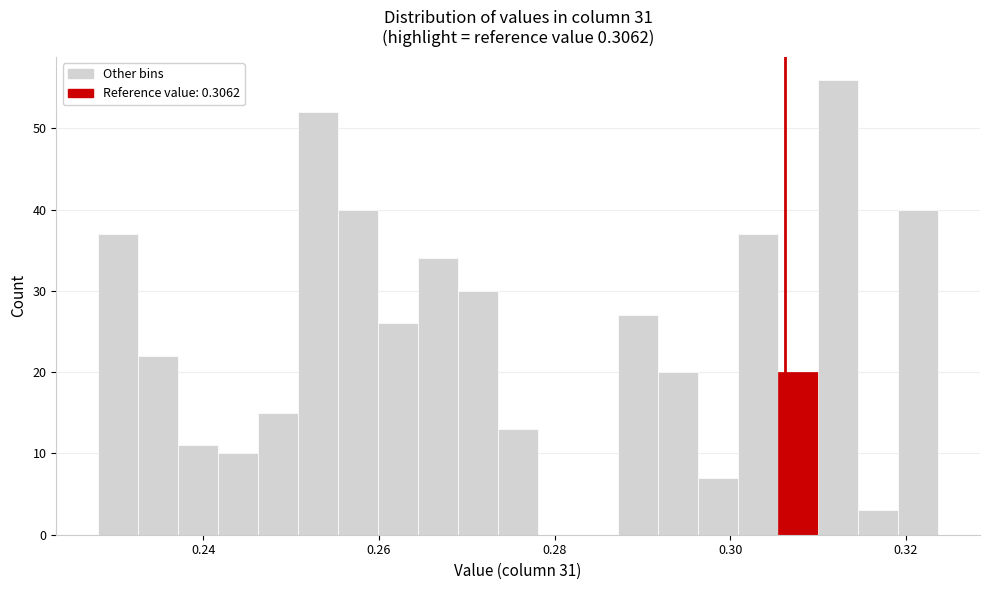

Around what value on the x-axis is the tallest bar? Give the approximate position of its centre, as read against the axis.

0.312